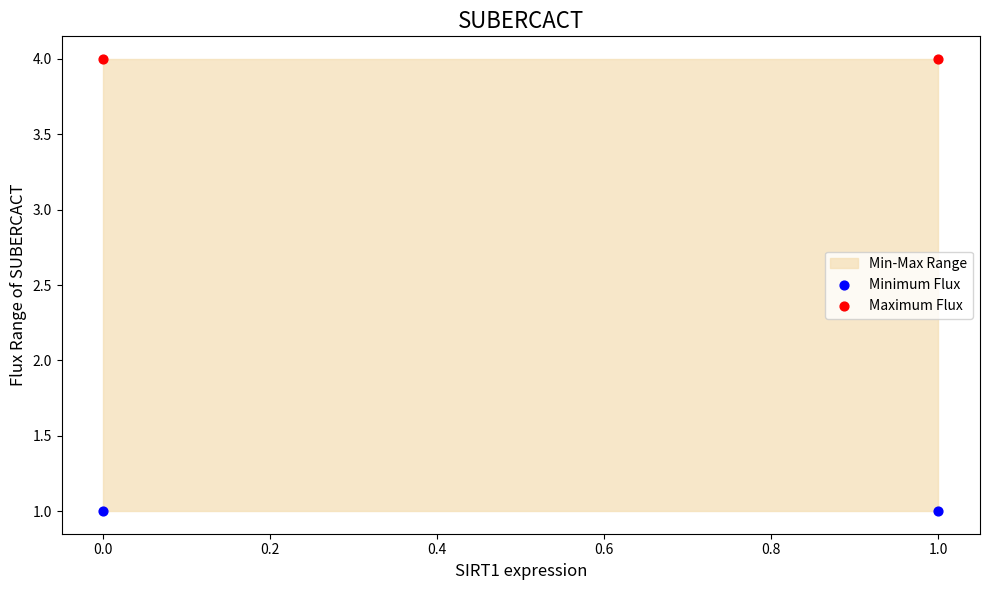

Which series has the widest spread of Y values?

Minimum Flux